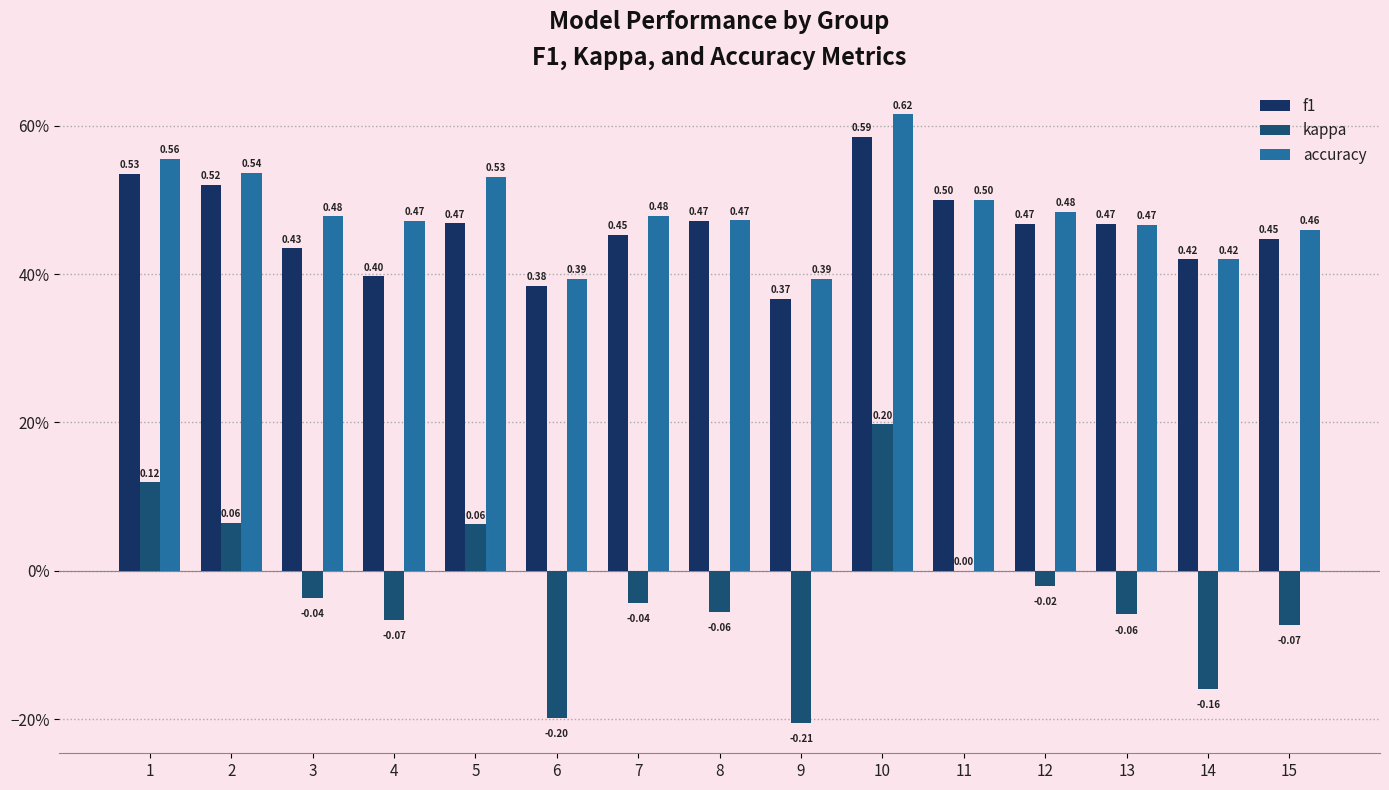

Which series has the largest total across all categories?

accuracy